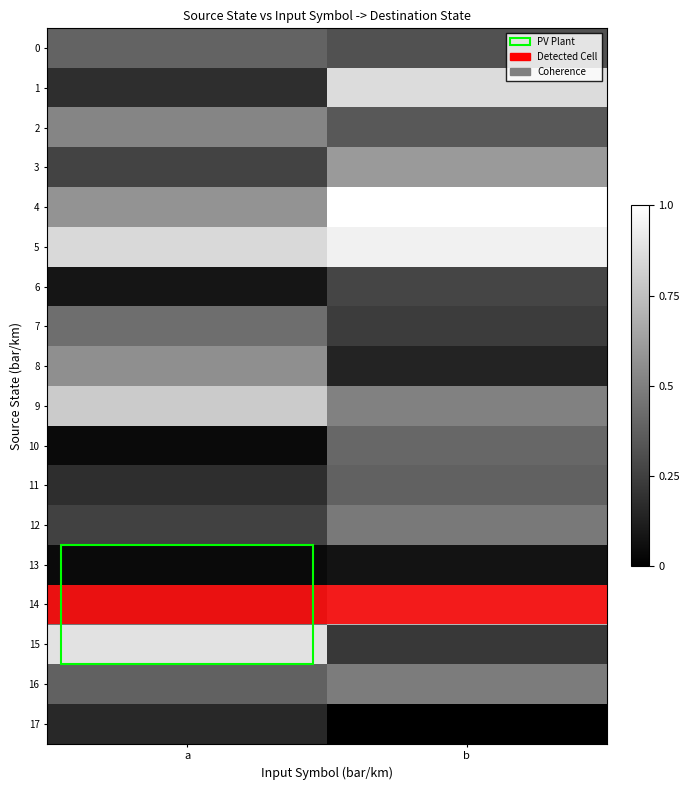

Which has a higher value, a or b?

a